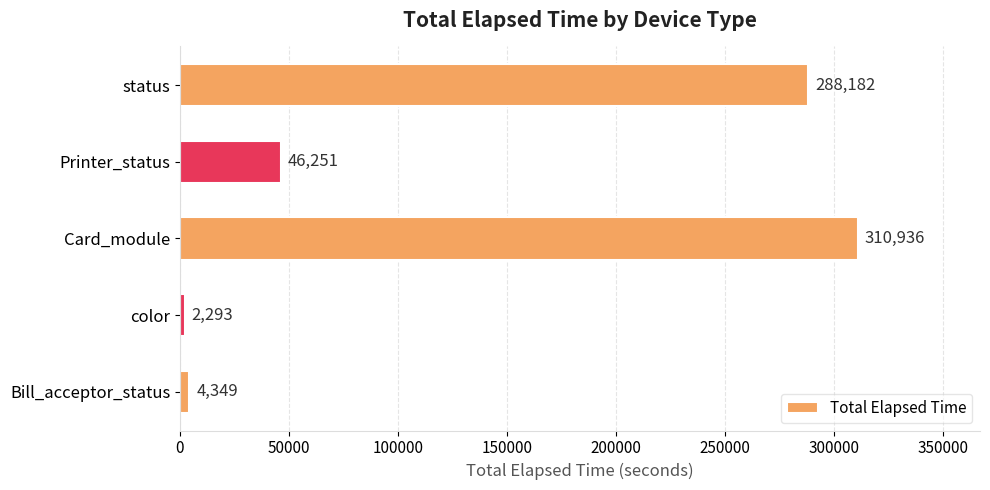

True or false: the data shows 288182 at status.

True